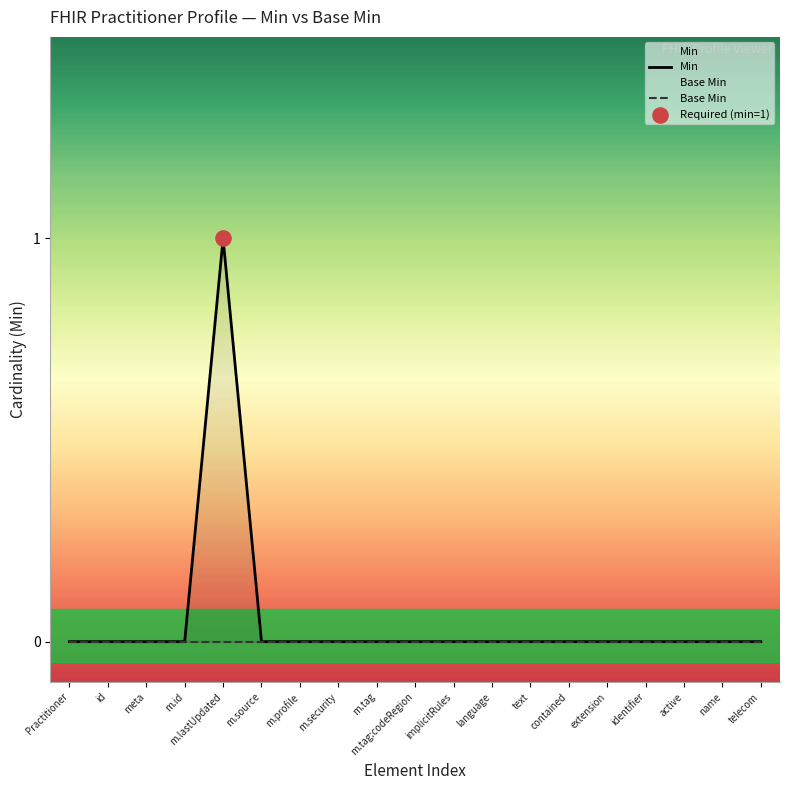

Which series has the widest spread of Y values?

Min